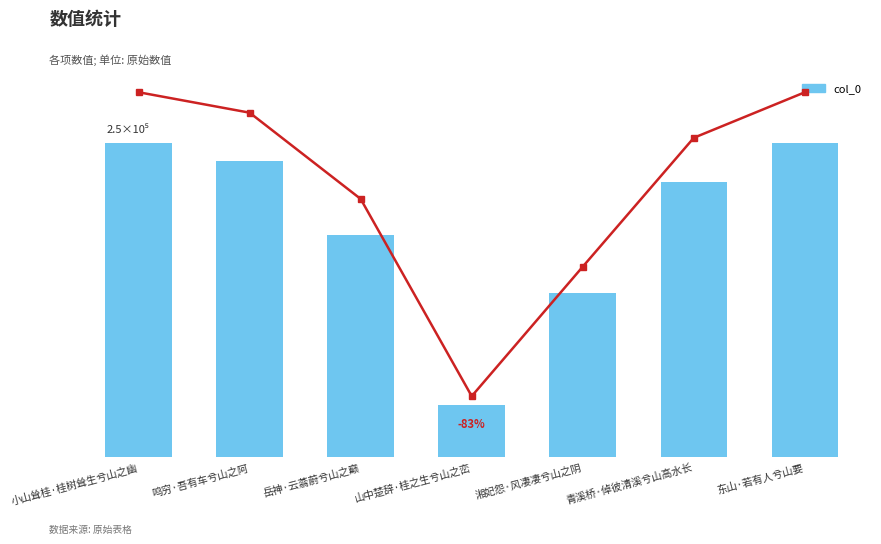

Count the number of data series in this chart.

1